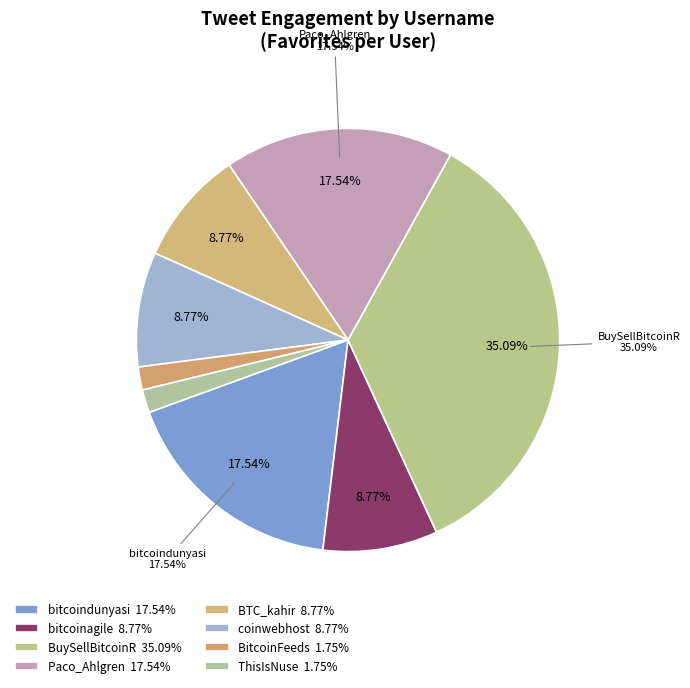

Is ThisIsNuse the majority of the pie?

No